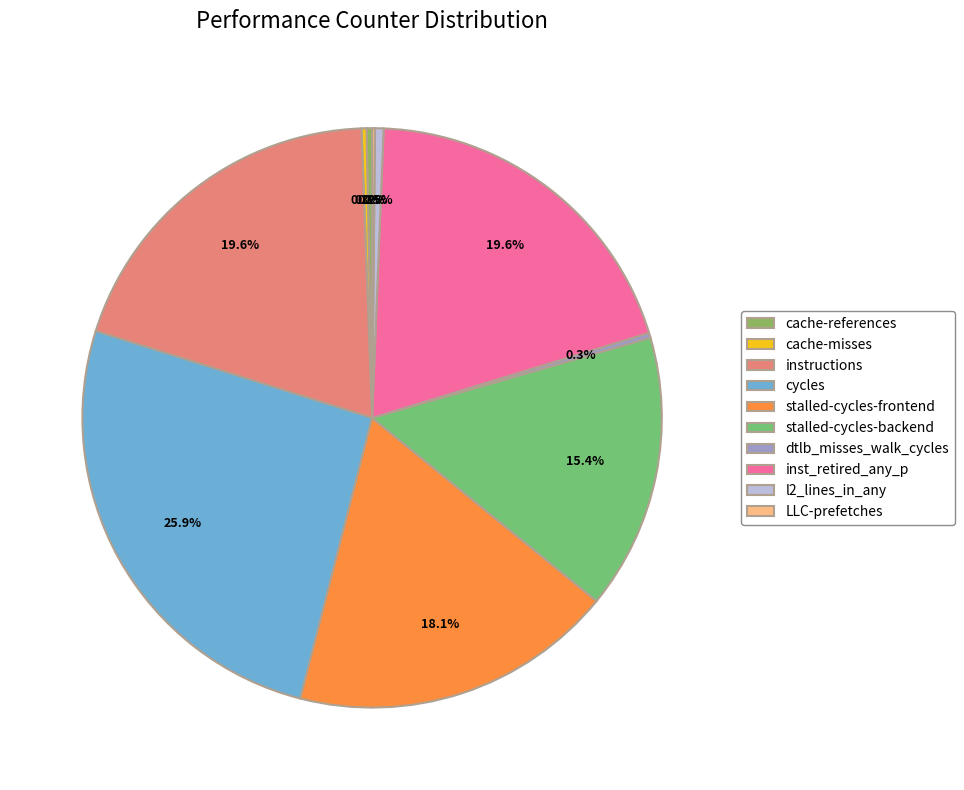

How many segments does this pie chart have?

10